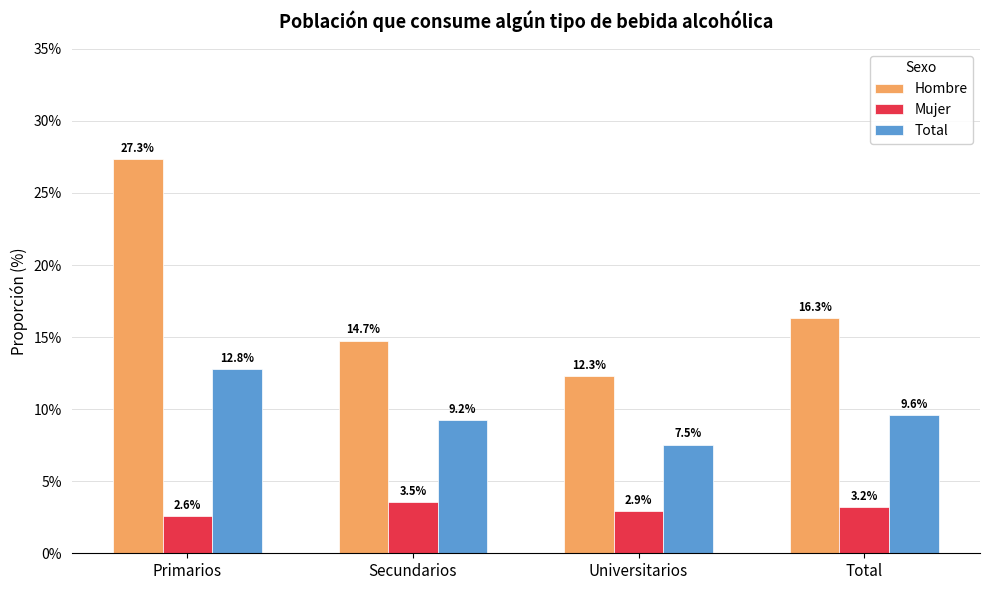

Reading left to right, what are all the values shown in this chart?

Hombre: 27.3	14.7	12.3	16.3
Mujer: 2.6	3.5	2.9	3.2
Total: 12.8	9.2	7.5	9.6